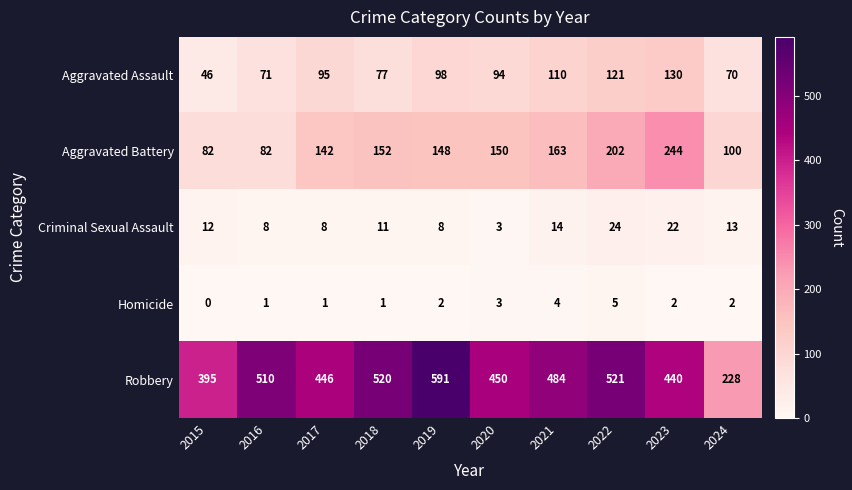

What is the approximate value of Homicide at 2021?

4